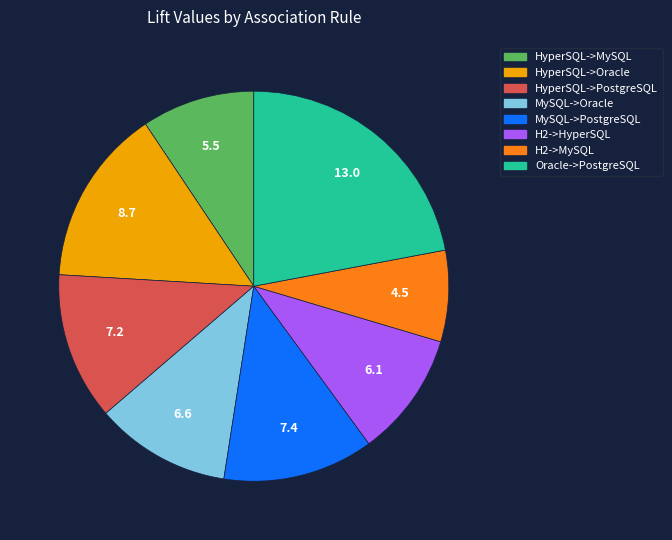

What is the smallest slice in the pie chart?

H2->MySQL